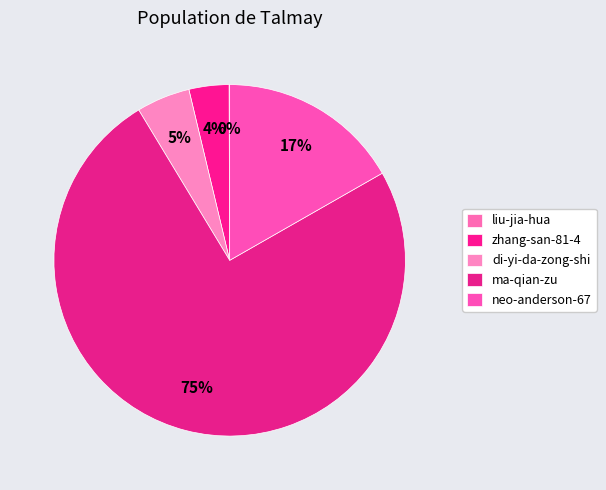

What is the smallest slice in the pie chart?

liu-jia-hua